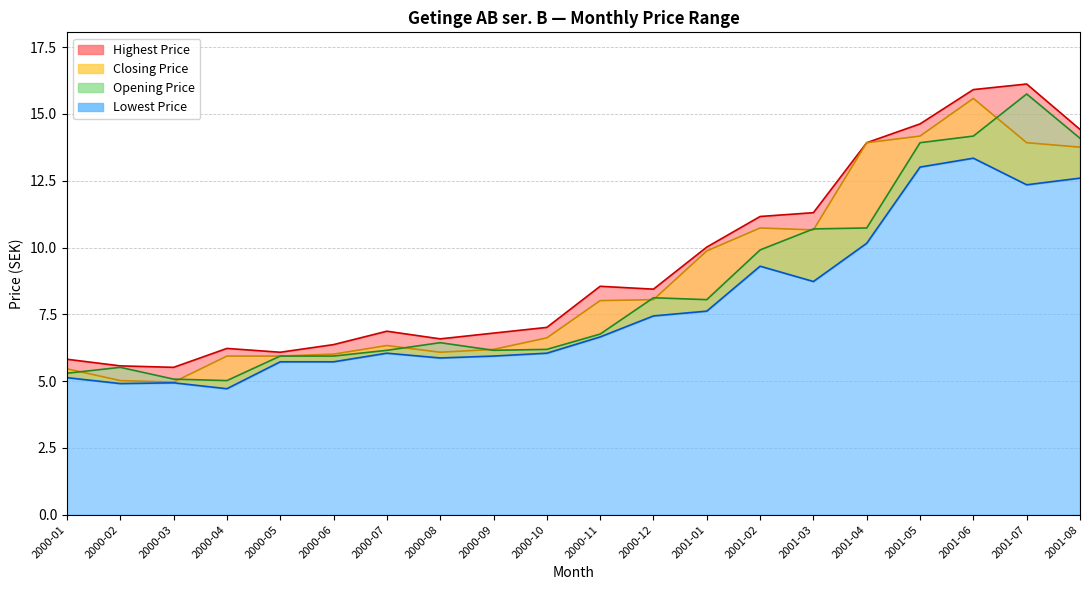

The value of Lowest Price at 2001-03 is 5.9. True or false?

False